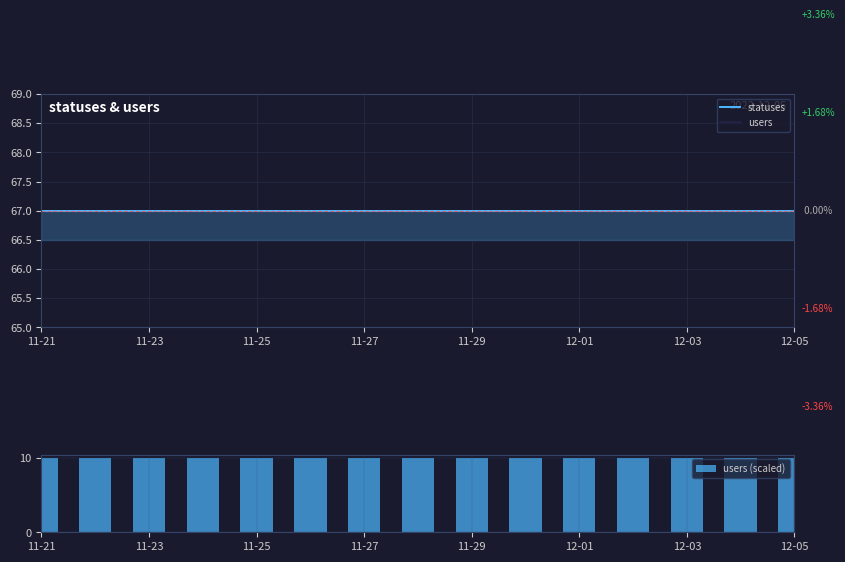

Reading left to right, extract all data points from this chart.

statuses: 67	67	67	67	67	67	67	67	67	67	67	67	67	67	67
users: 1	1	1	1	1	1	1	1	1	1	1	1	1	1	1
users (scaled): 10	10	10	10	10	10	10	10	10	10	10	10	10	10	10